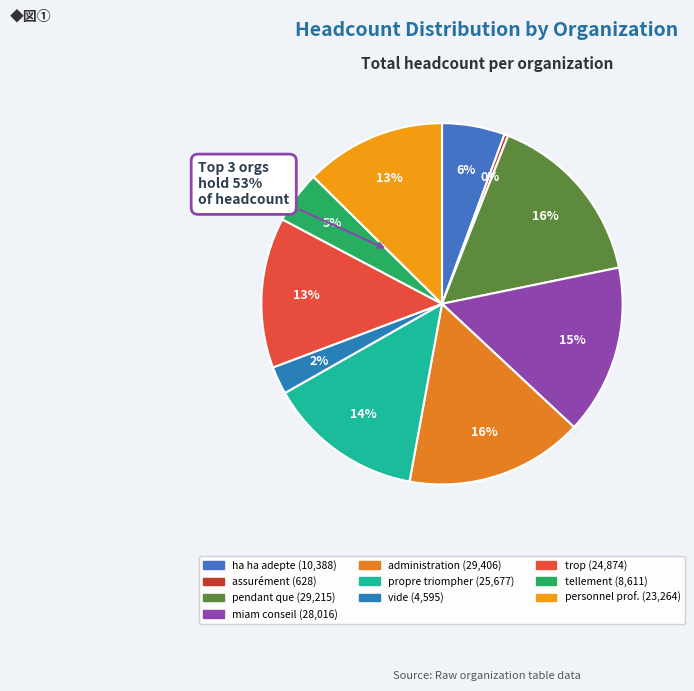

What is the change in value from vide to personnel professionnel?

+18669